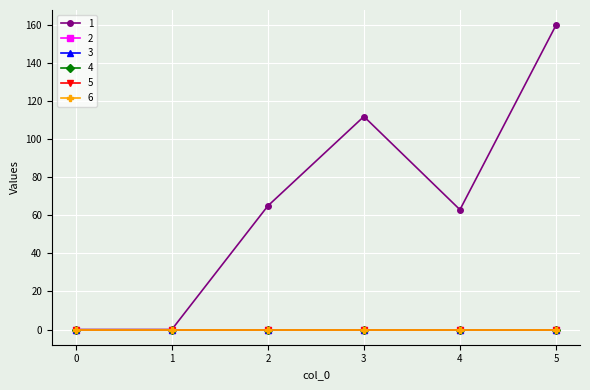

Does the chart display data point markers on the line(s)?

Yes